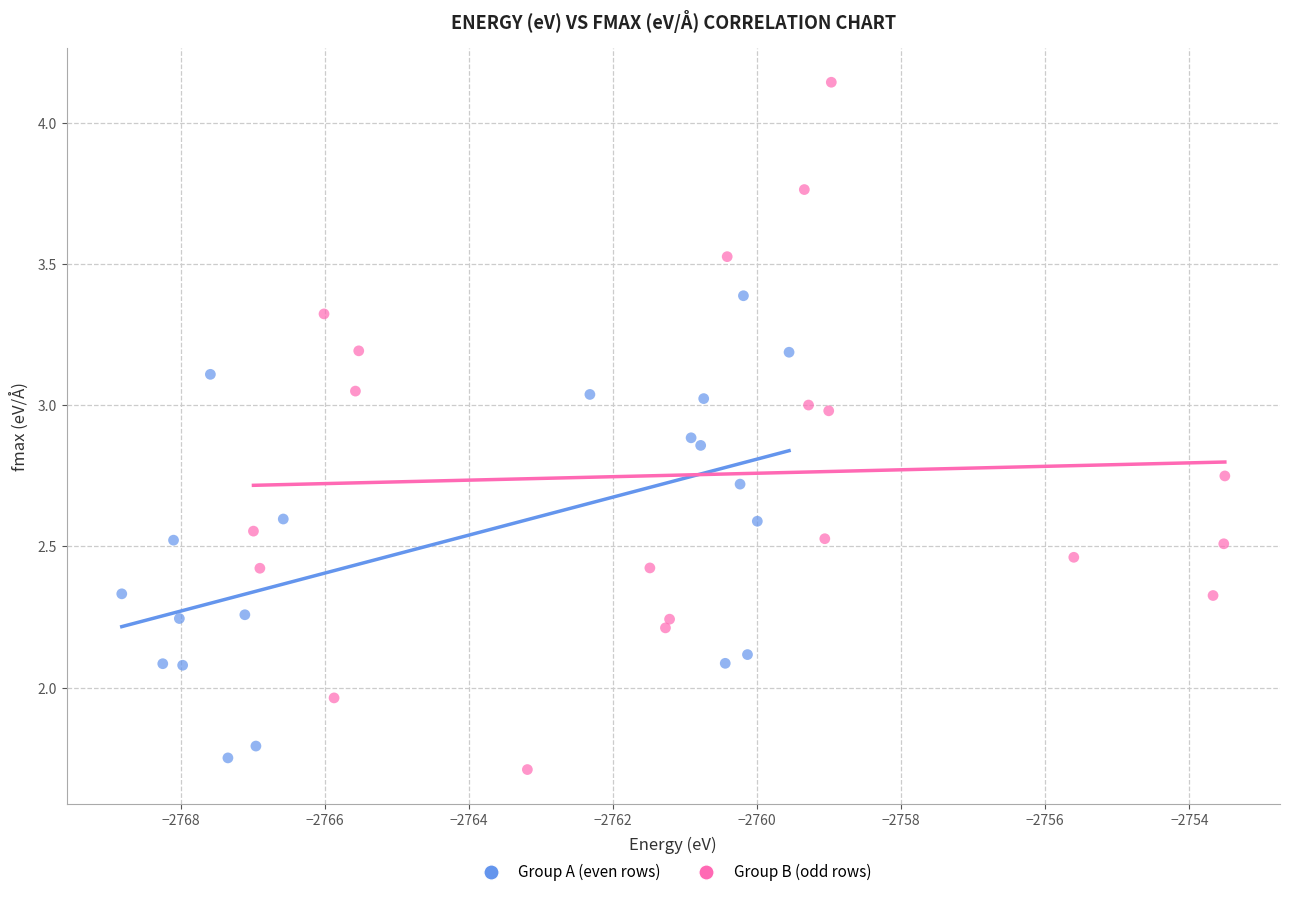

What are all the series names shown in the legend?

Group A (even rows), Group B (odd rows)